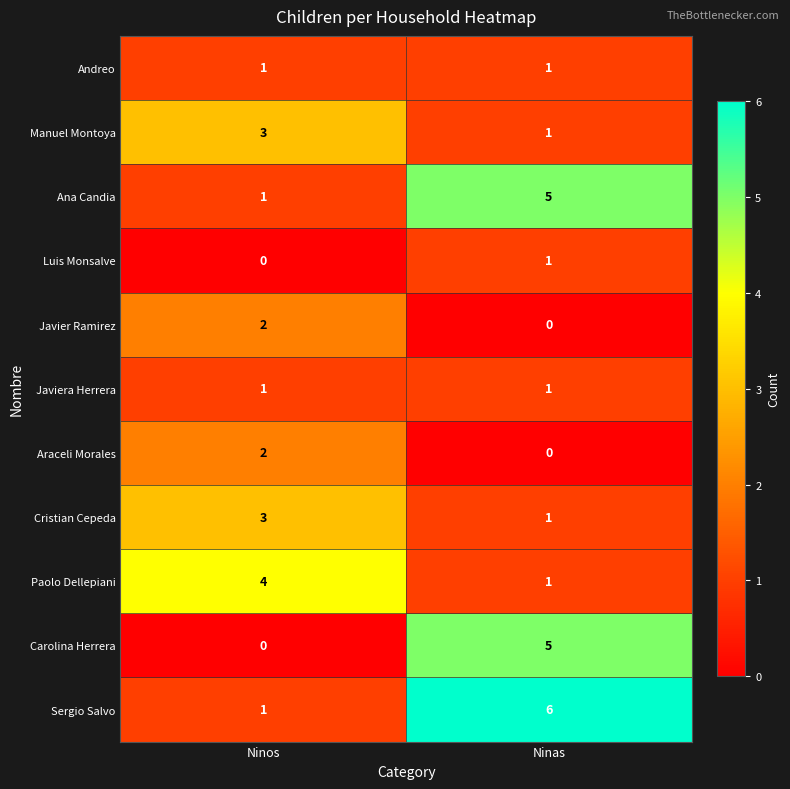

What is the difference between the highest and lowest values at Ninos?

4